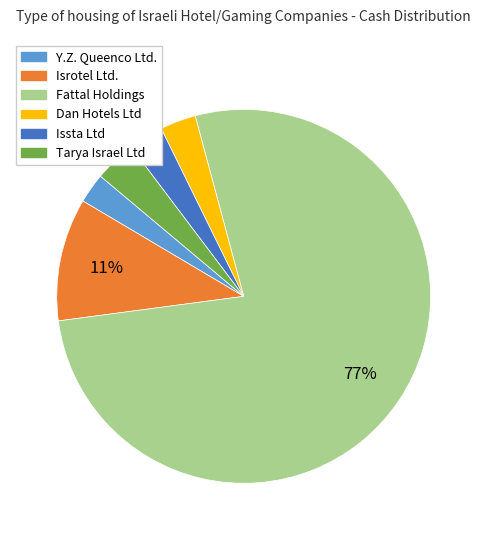

To the nearest percent, what is the average slice percentage?

17%